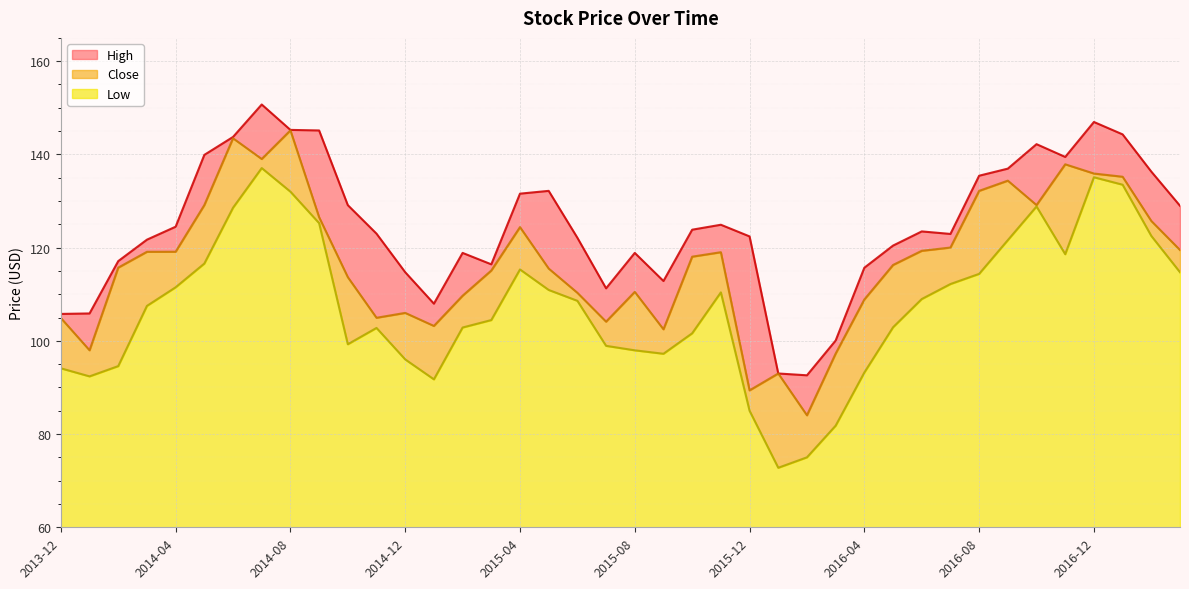

True or false: High and Low intersect in this chart.

False